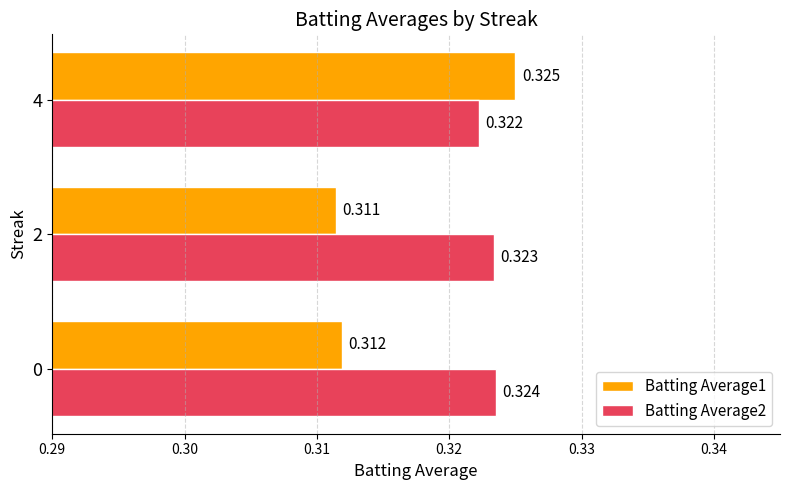

Rank the categories by Batting Average2 value from lowest to highest.

4, 2, 0